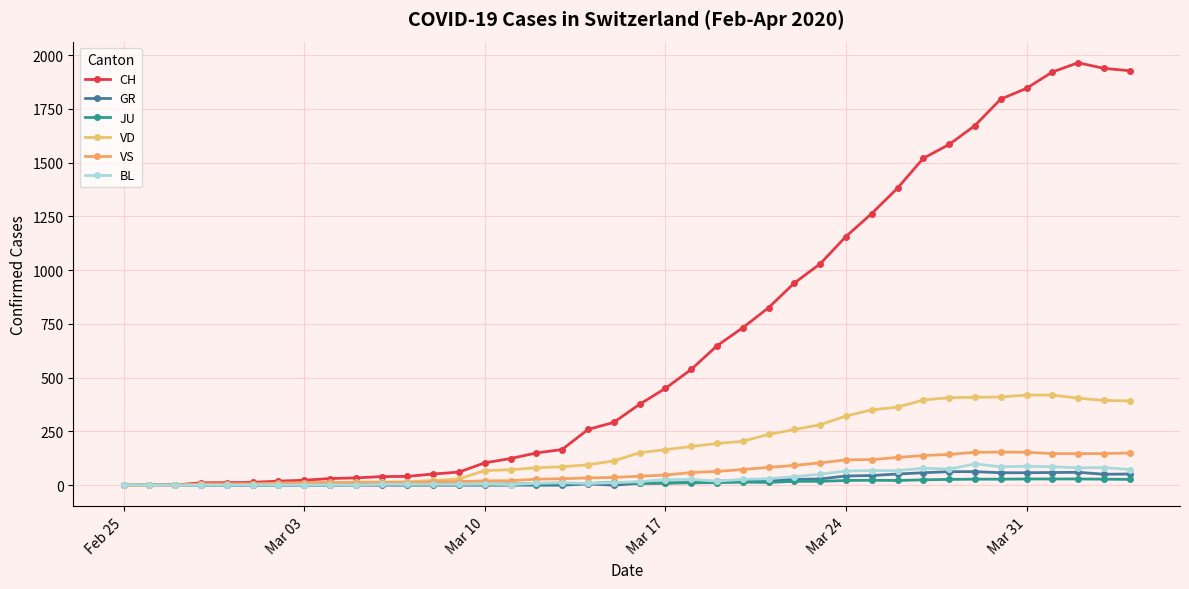

Rank the series by their maximum value, from highest to lowest.

CH, VD, VS, BL, GR, JU